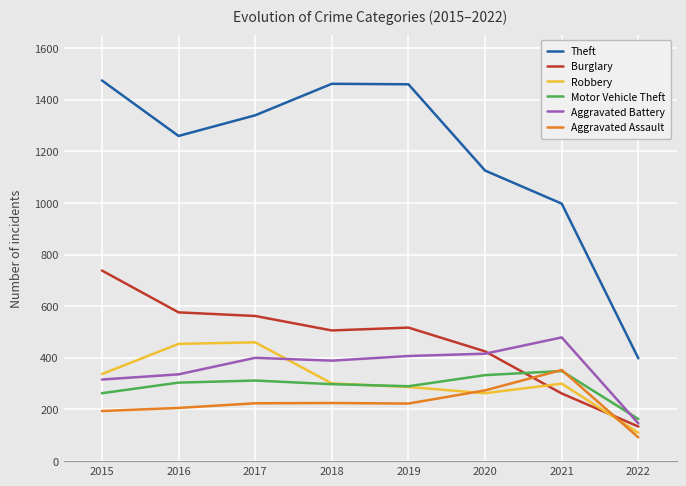

True or false: Burglary and Theft cross at least once.

False